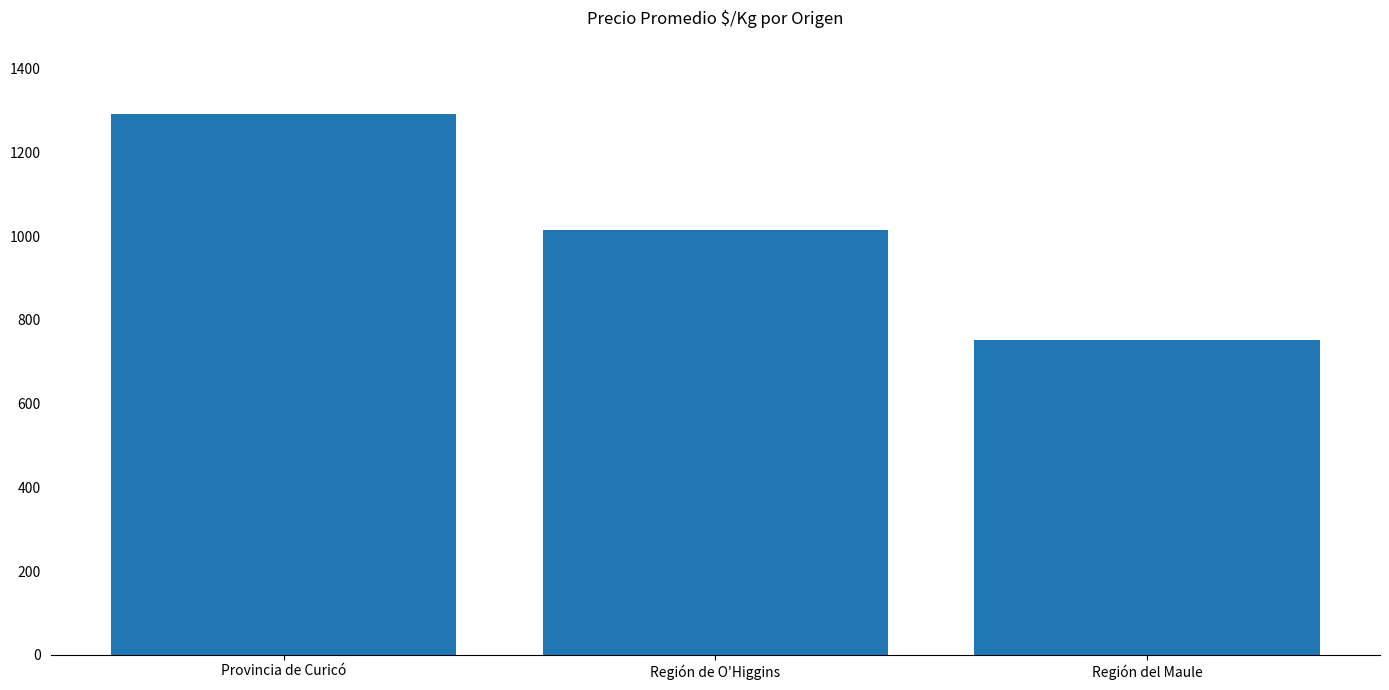

What is the change in value from Provincia de Curicó to Región del Maule?

-540